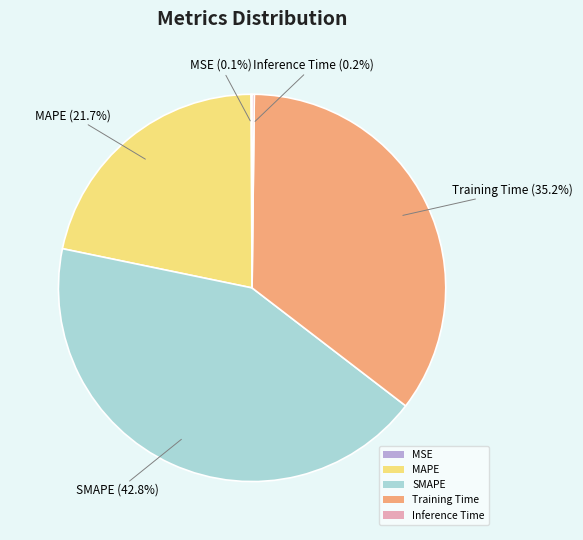

Is the sum of MAPE and Training Time greater than half?

Yes